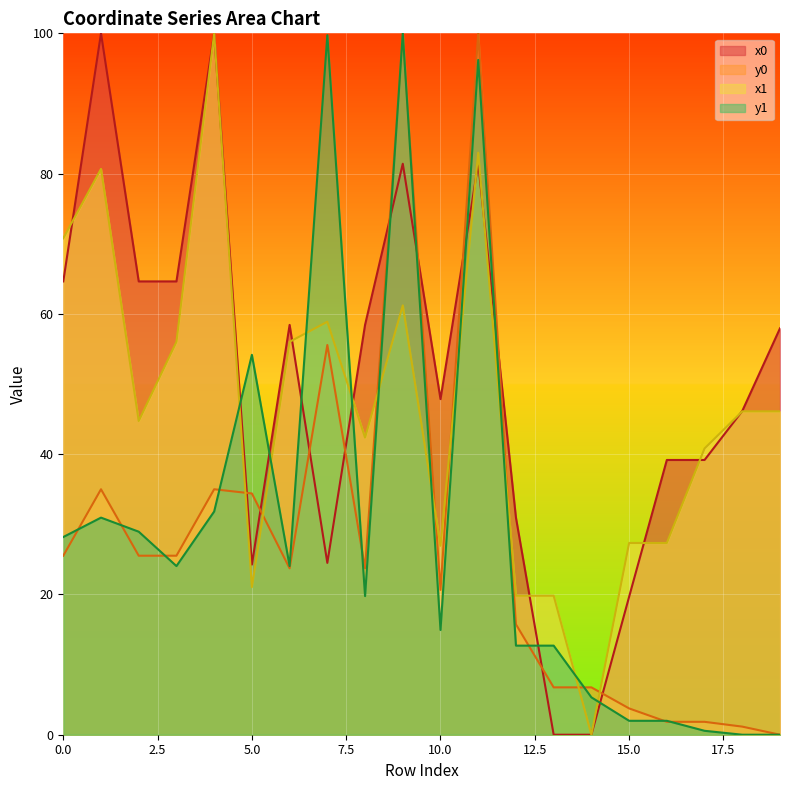

Reading left to right, extract all data points from this chart.

x0: 64.6	100.0	64.6	64.6	100.0	24.3	58.4	24.5	58.4	81.4	47.9	81.4	31.0	0.0	0.0	19.7	39.2	39.2	46.2	57.9
y0: 25.5	35.0	25.5	25.5	35.0	34.4	23.7	55.6	23.7	100.0	20.6	100.0	15.7	6.8	6.8	3.8	1.8	1.8	1.2	0.0
x1: 70.8	80.7	44.7	56.0	100.0	21.0	56.0	58.9	42.4	61.2	26.9	83.0	19.8	19.8	0.0	27.3	27.3	40.8	46.1	46.1
y1: 28.2	31.0	28.9	24.0	31.8	54.2	24.0	99.7	19.8	100.0	14.9	96.2	12.7	12.7	5.3	2.0	2.0	0.6	0.0	0.0